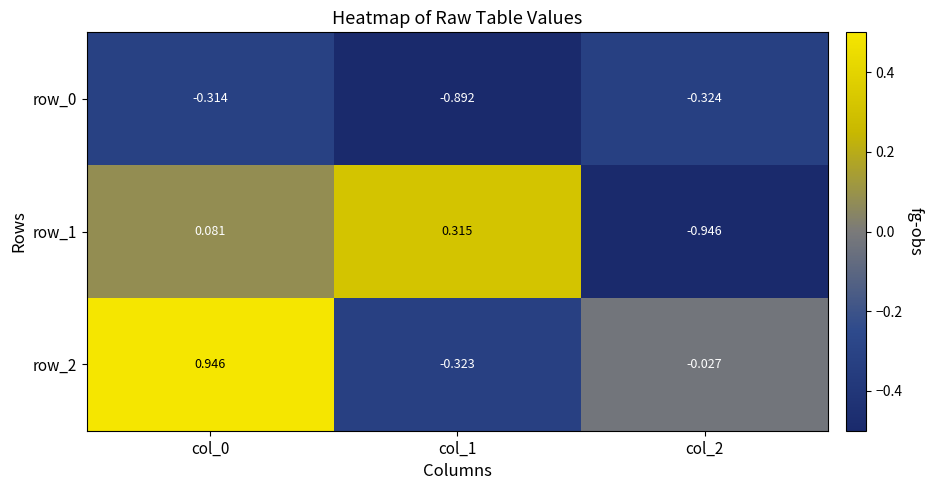

Is the value of row_2 at col_1 greater than the value of row_0 at col_2?

Yes